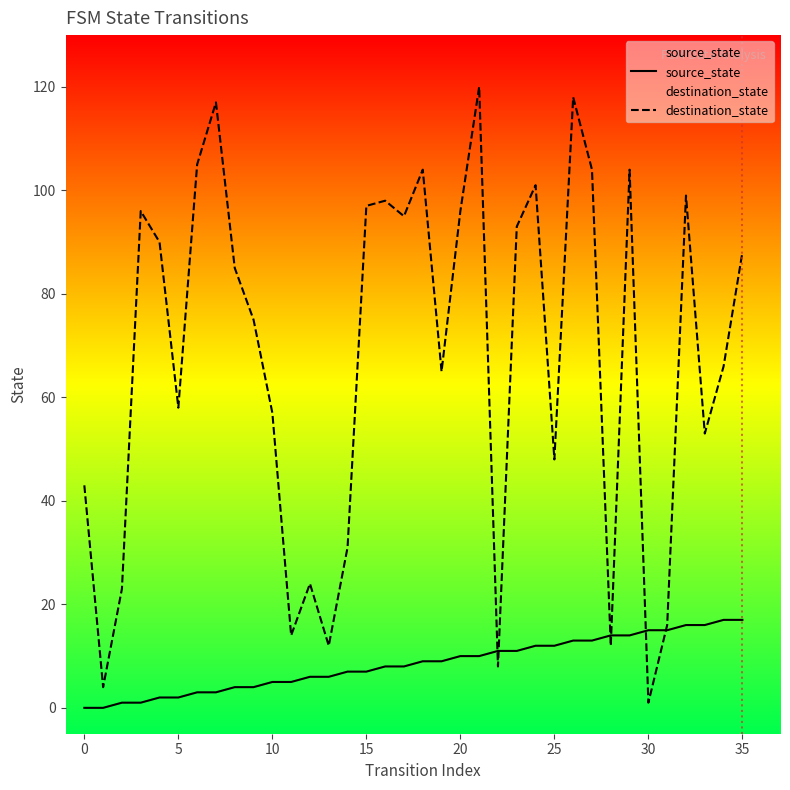

What is the label of the 21st point from the right?

15